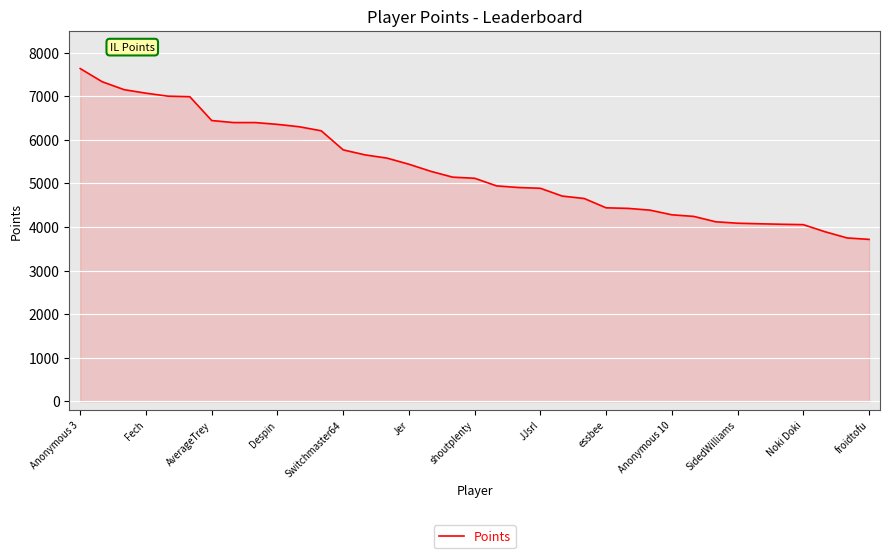

What is the average value?

5320